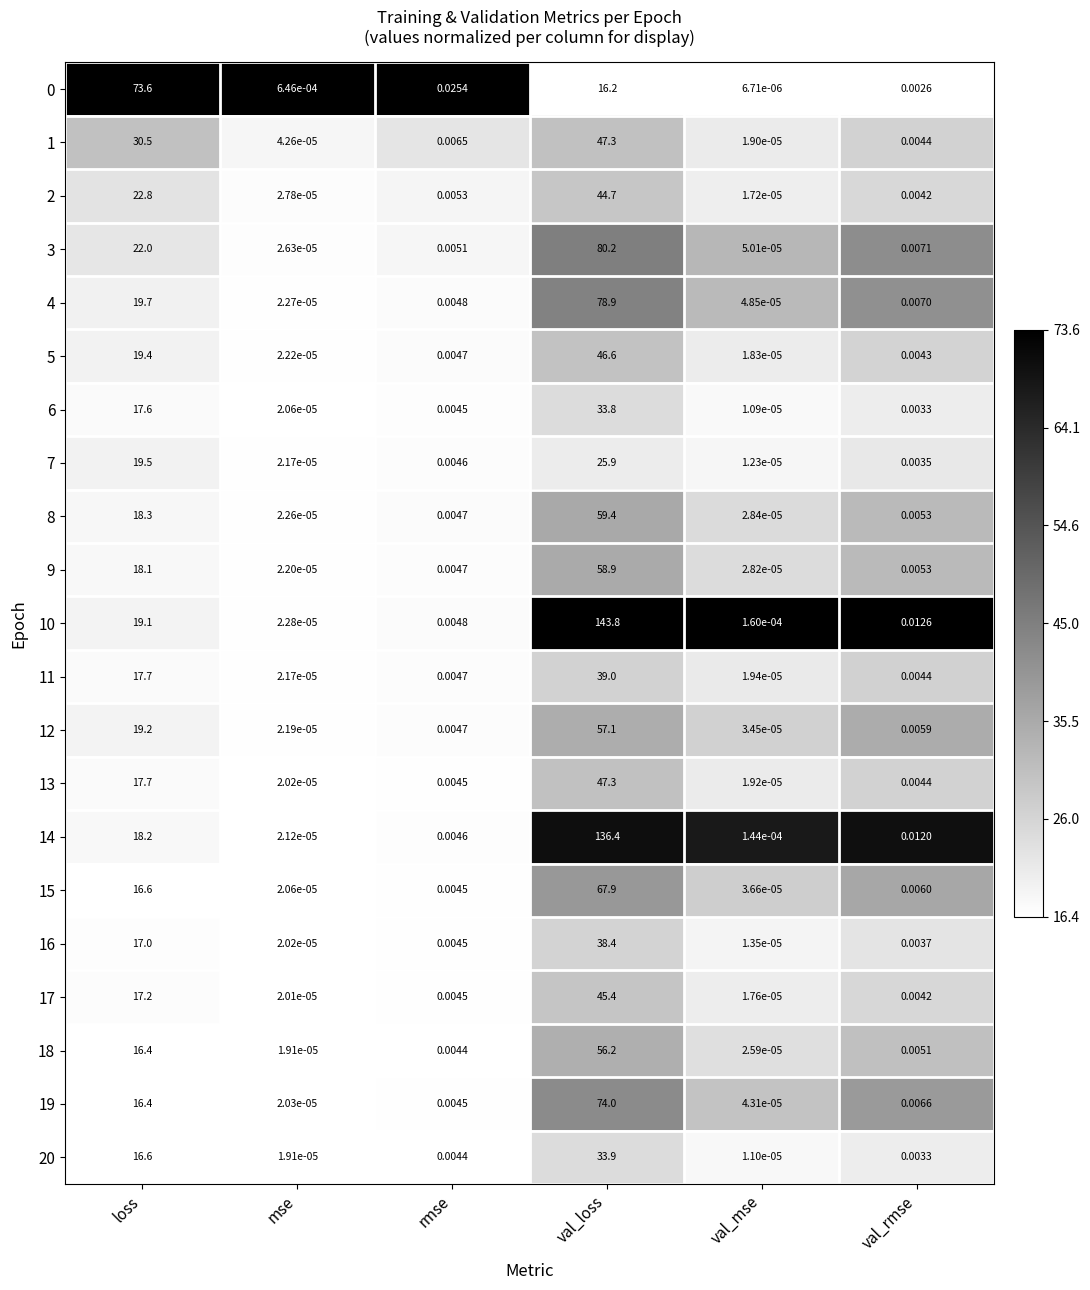

Where is 16 nearest to the value 19?

loss